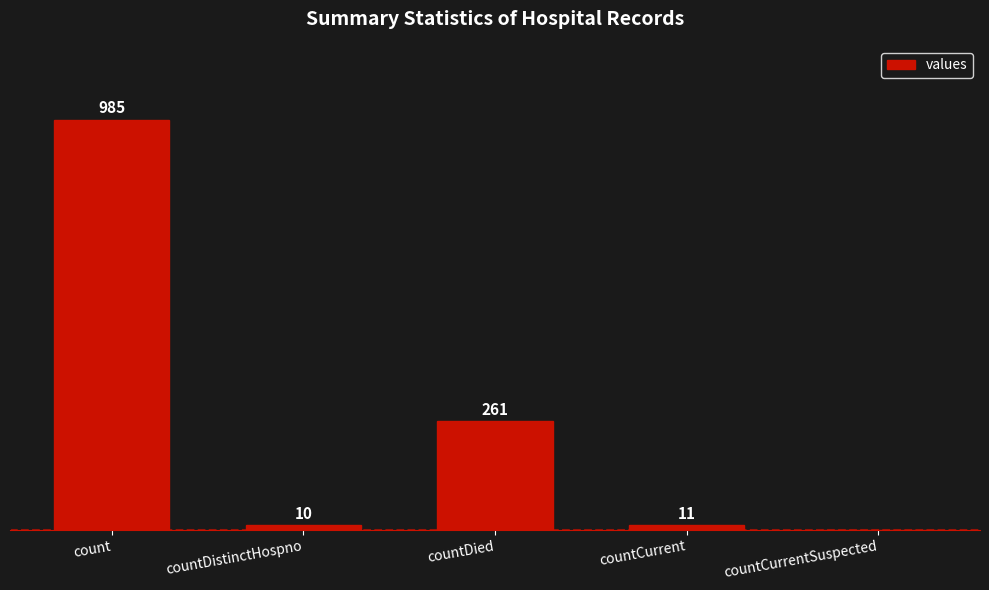

Where does the data first go above 11?

count